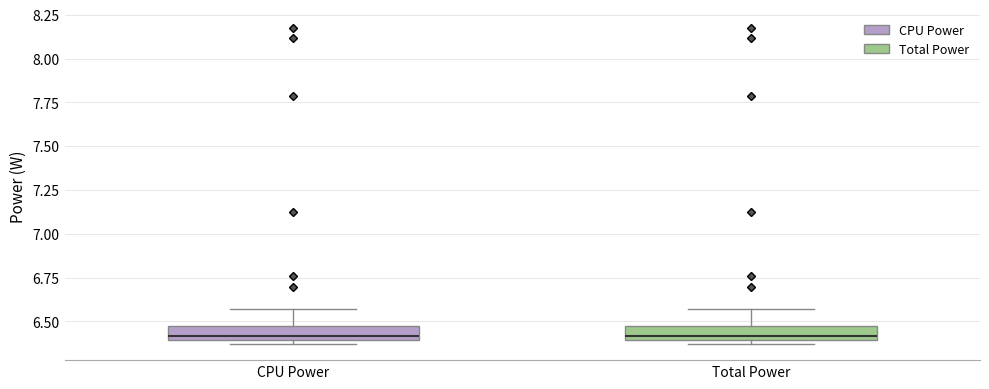

Reading left to right, read every box against the y-axis: the position of its median line, the range the box covers, and the ends of its whiskers. The values are not printed on the chart, so give them approximately, as read against the axis.

CPU Power: median 6.40 (just above the box's lower edge), box 6.40 to 6.50, whiskers 6.35 to 6.55
Total Power: median 6.40 (just above the box's lower edge), box 6.40 to 6.50, whiskers 6.35 to 6.55